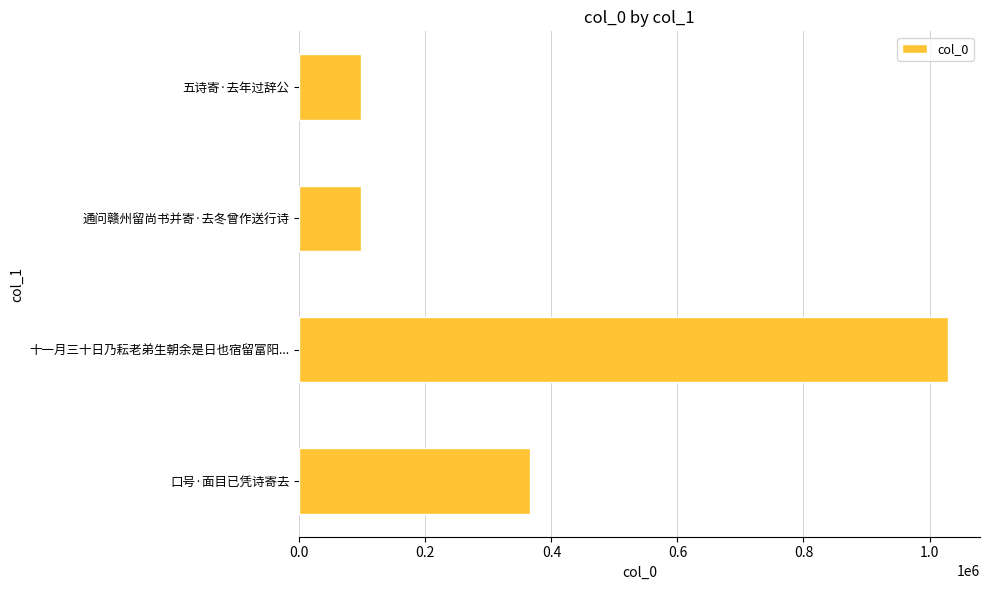

Approximately how many times larger is the value at 五诗寄·去年过辞公 compared to 通问赣州留尚书并寄·去冬曾作送行诗?

1.0